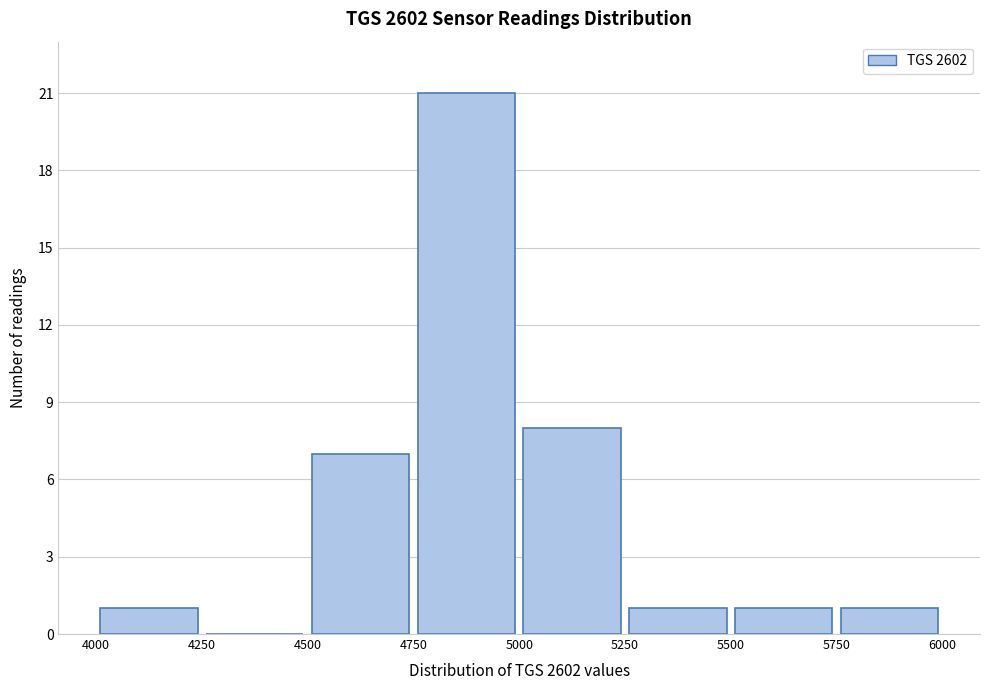

Reading left to right, transcribe this chart: for each bar, give the range it covers on the x-axis and its height. The values are not printed on the chart, so give them approximately, as read against the axis.

4000 to 4250: 1
4250 to 4500: 0
4500 to 4750: 7
4750 to 5000: 21
5000 to 5250: 8
5250 to 5500: 1
5500 to 5750: 1
5750 to 6000: 1